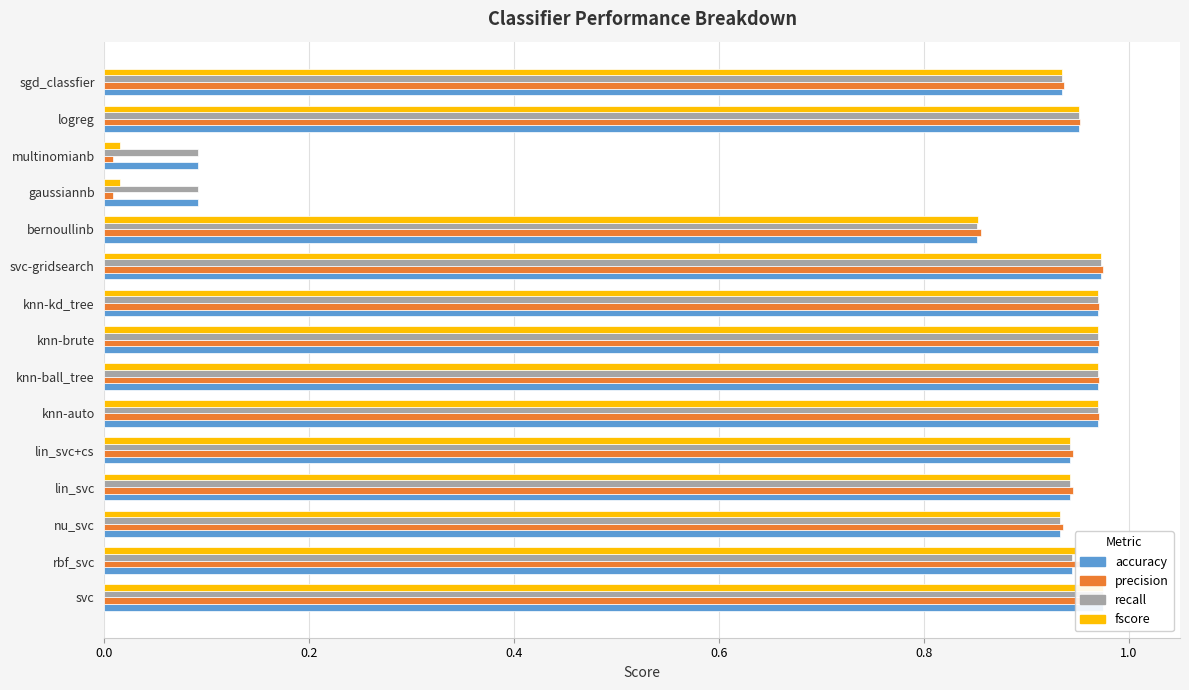

Does the chart contain any negative values?

No